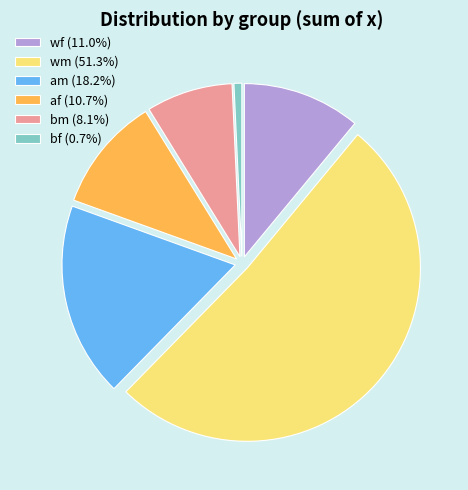

Count the number of slices in the pie.

6